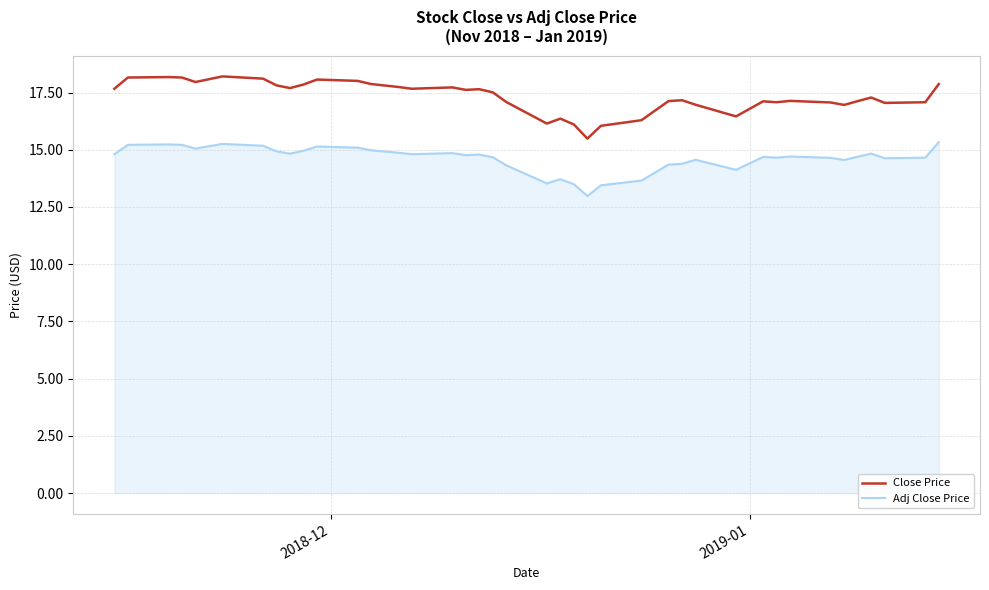

True or false: Close Price and Adj Close Price cross at least once.

False